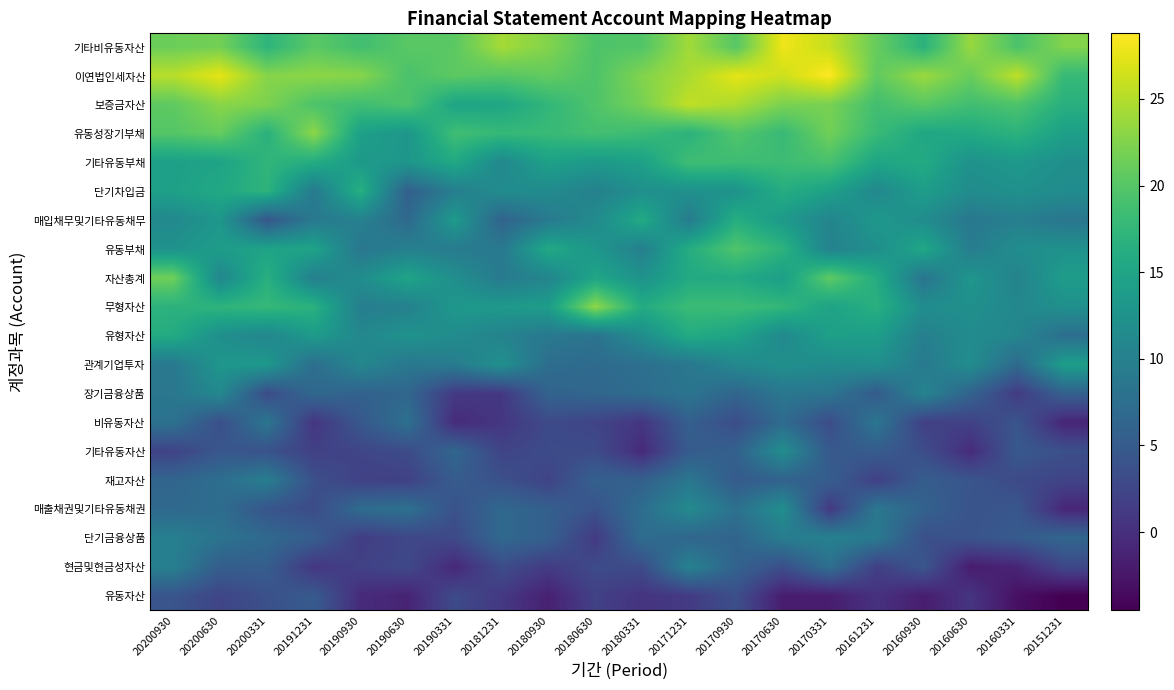

At 20191231, list the series in order from largest to smallest.

유동성장기부채, 이연법인세자산, 기타비유동자산, 보증금자산, 무형자산, 기타유동부채, 유동부채, 유형자산, 자산총계, 단기차입금, 매입채무및기타유동채무, 관계기업투자, 장기금융상품, 단기금융상품, 유동자산, 재고자산, 매출채권및기타유동채권, 기타유동자산, 현금및현금성자산, 비유동자산